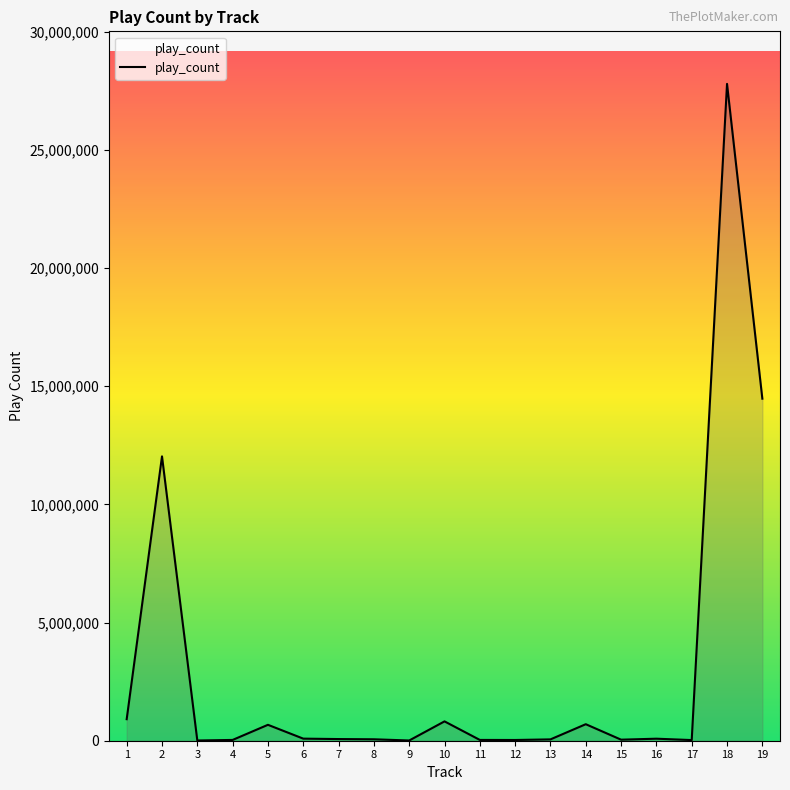

What is the difference between the maximum and minimum values?

27777435